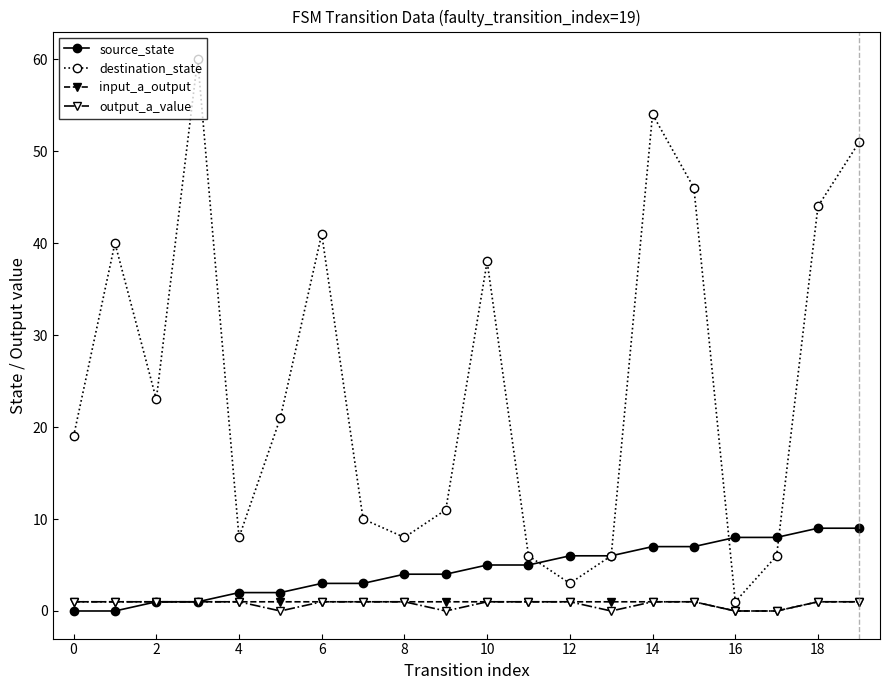

Which series has the largest total across all categories?

destination_state